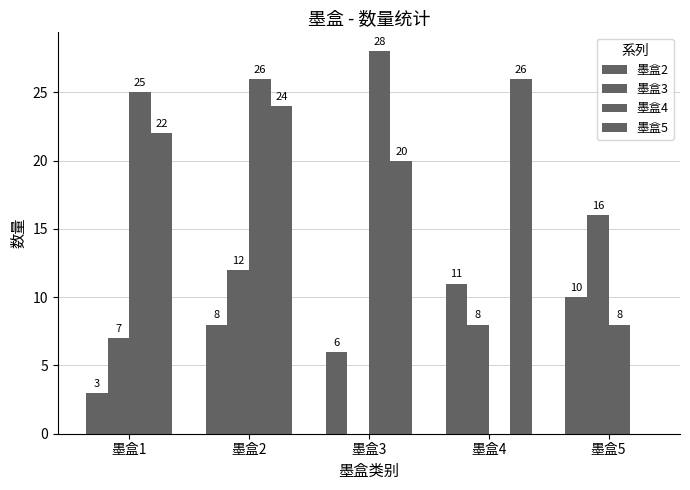

At 墨盒4, list the series in order from smallest to largest.

墨盒4, 墨盒3, 墨盒2, 墨盒5